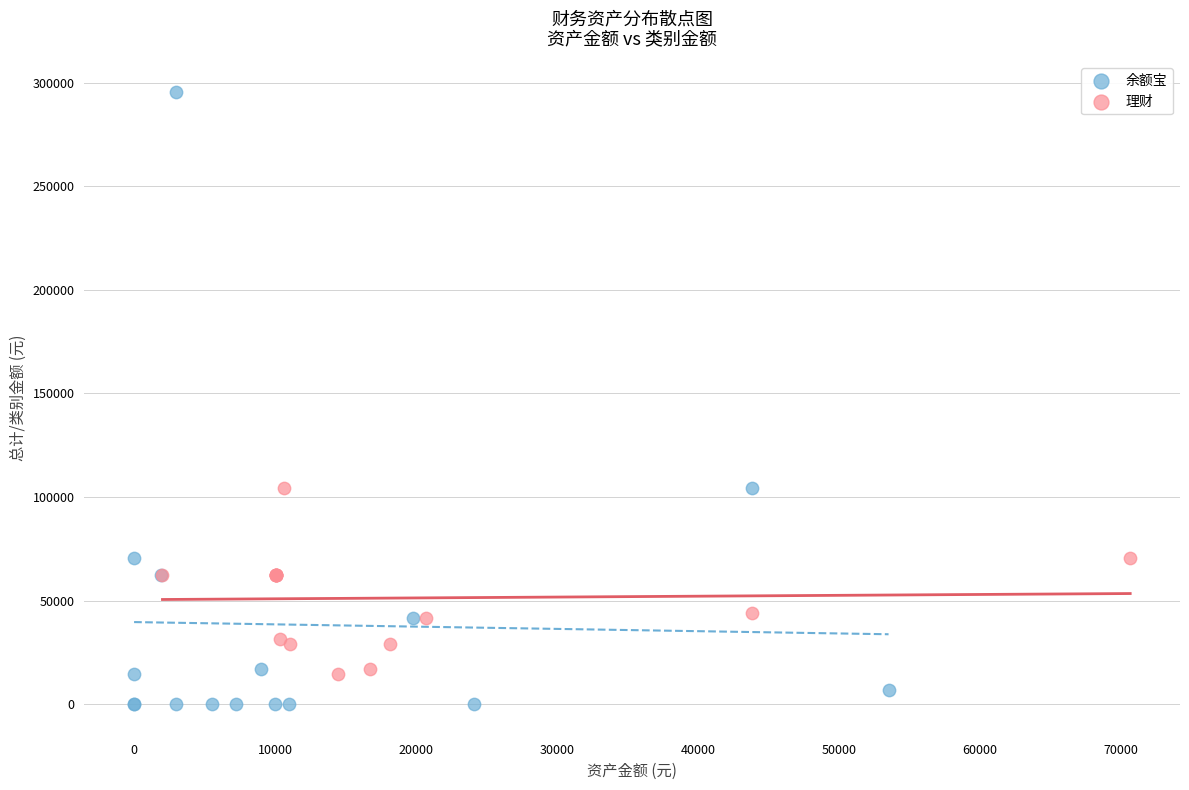

Which series contains the highest Y value?

余额宝